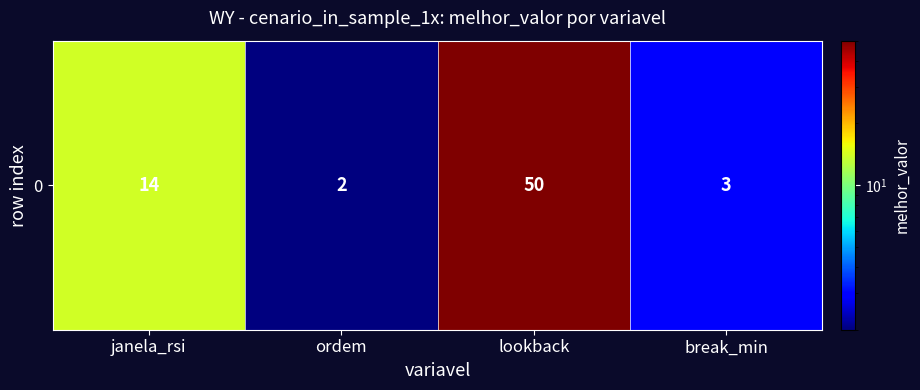

Reading right to left, transcribe all the data shown in this chart.

3	50	2	14